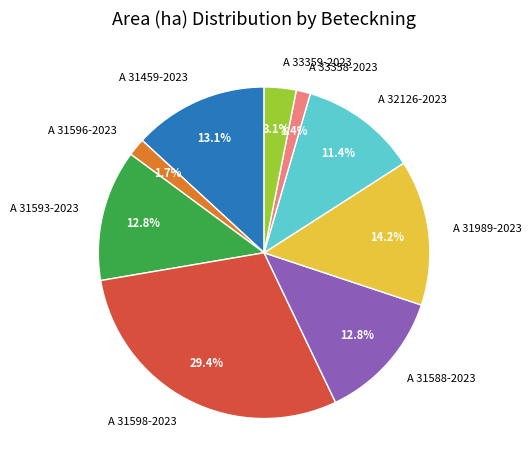

Which slice is the largest?

A 31598-2023